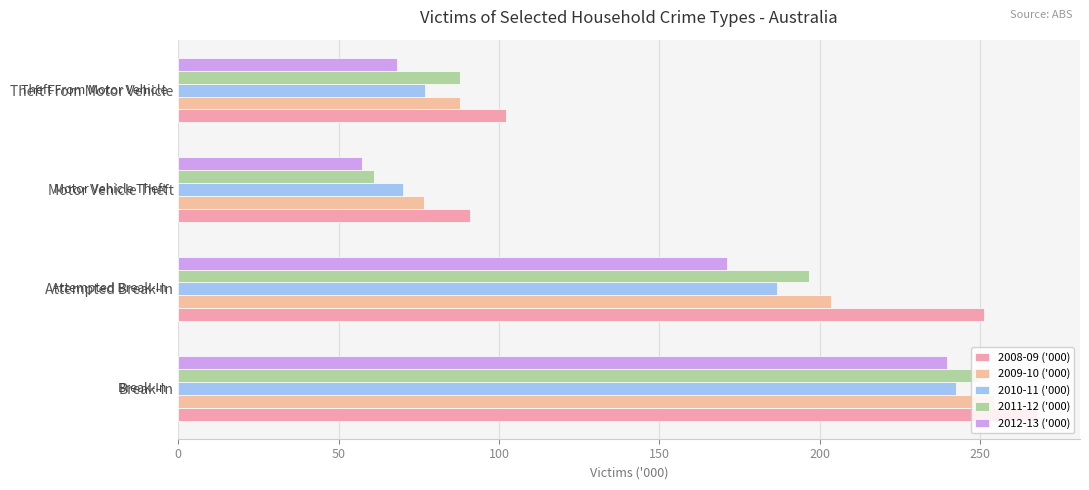

Count the number of categories in the chart.

4